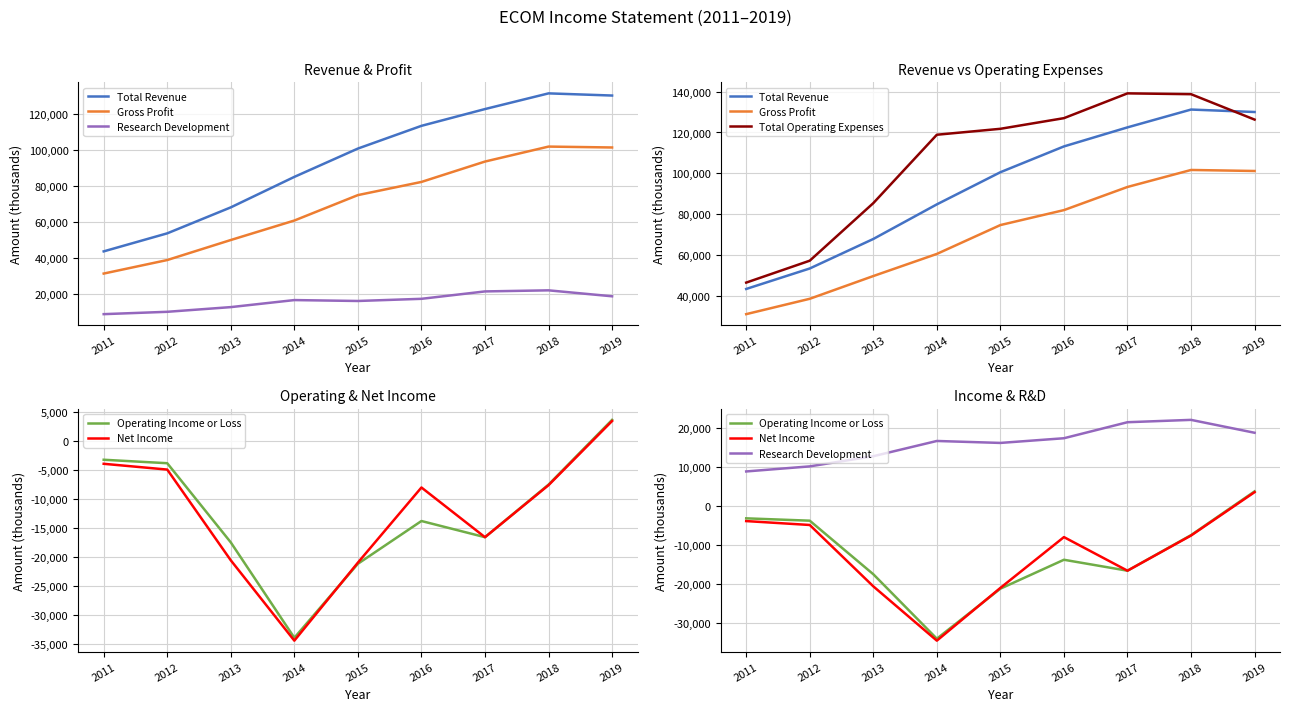

True or false: Total Operating Expenses and Gross Profit intersect in this chart.

False